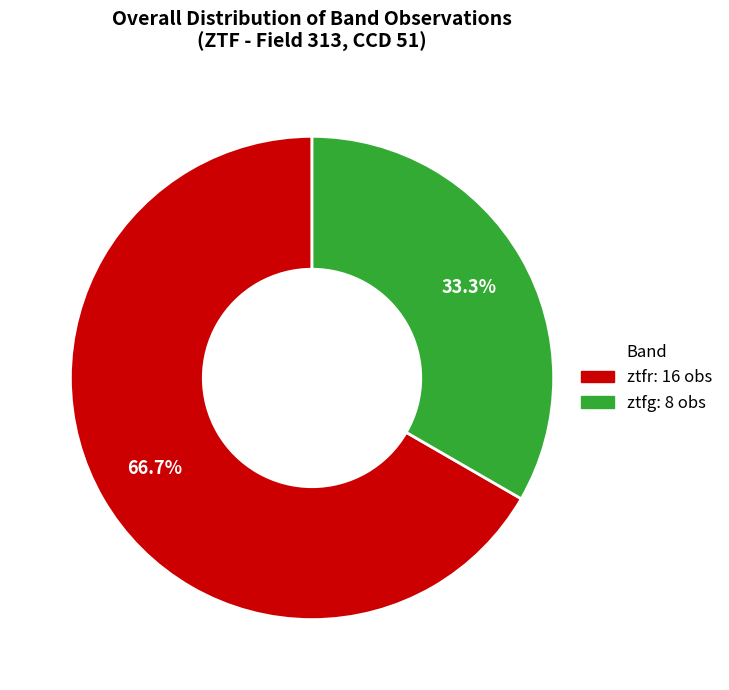

To the nearest percent, what percentage of the pie is ztfg?

33%